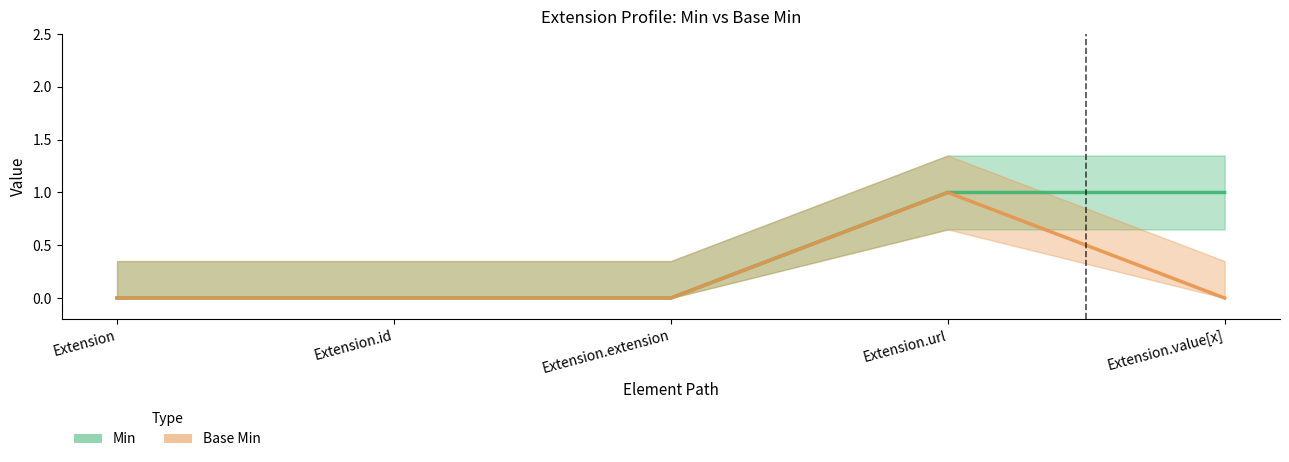

True or false: Min and Base Min cross at least once.

False